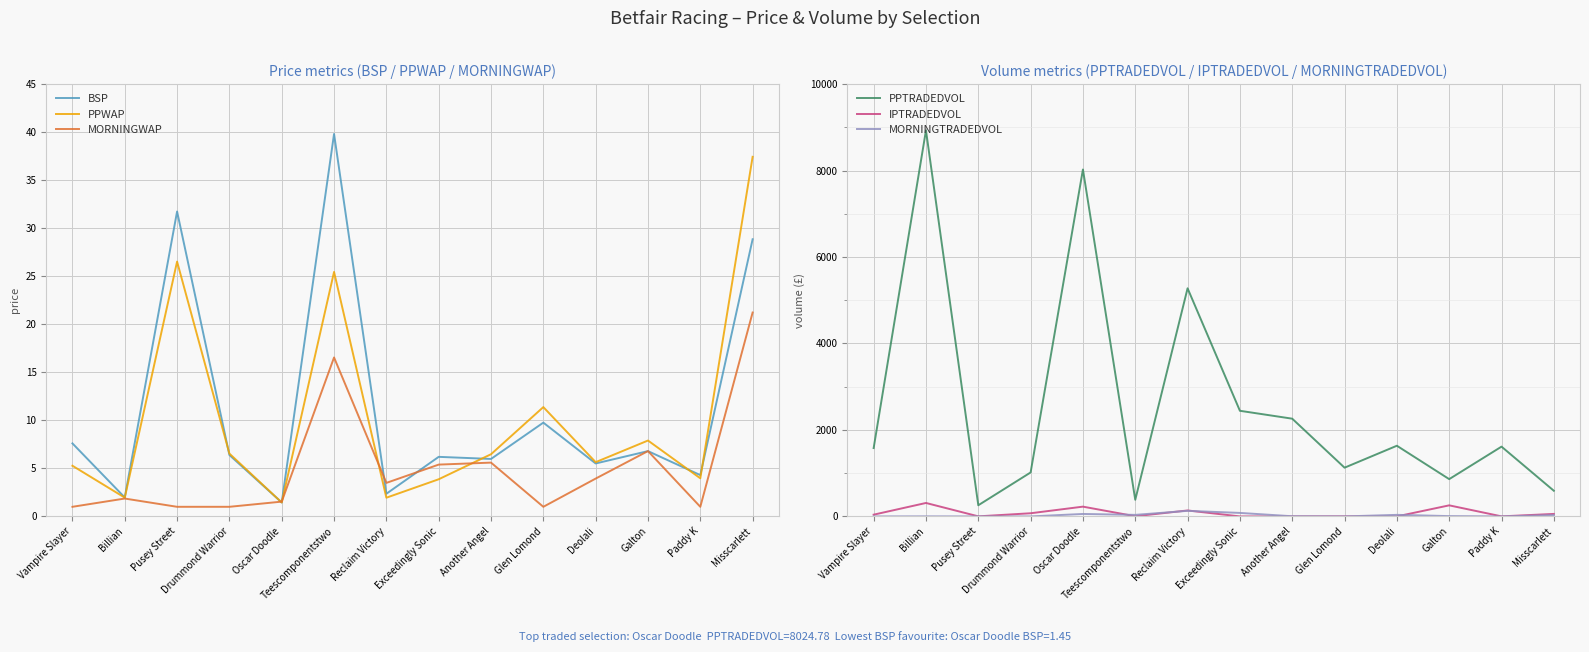

How many interior local peaks does the MORNINGTRADEDVOL series have?

4